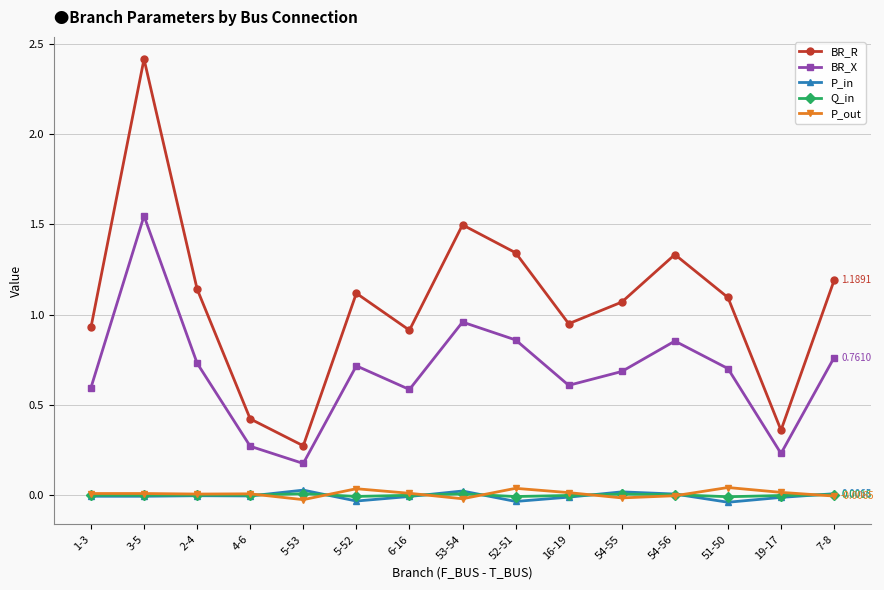

True or false: P_out and BR_R cross at least once.

False